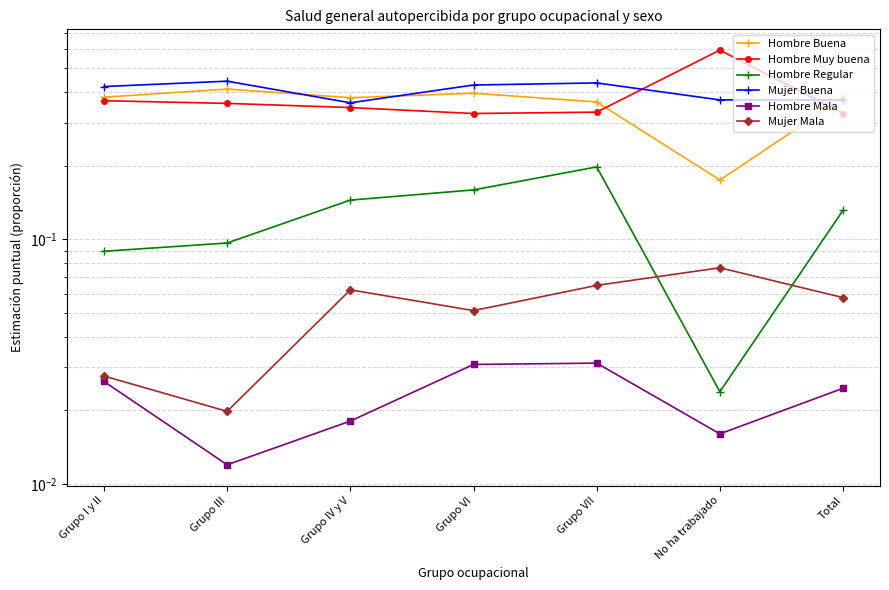

At which category is the sum across all series the highest?

Grupo VII